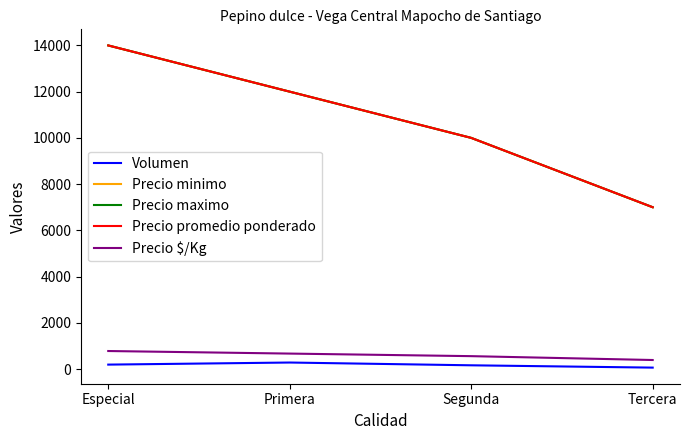

Between Tercera and Primera, which is larger?

Primera